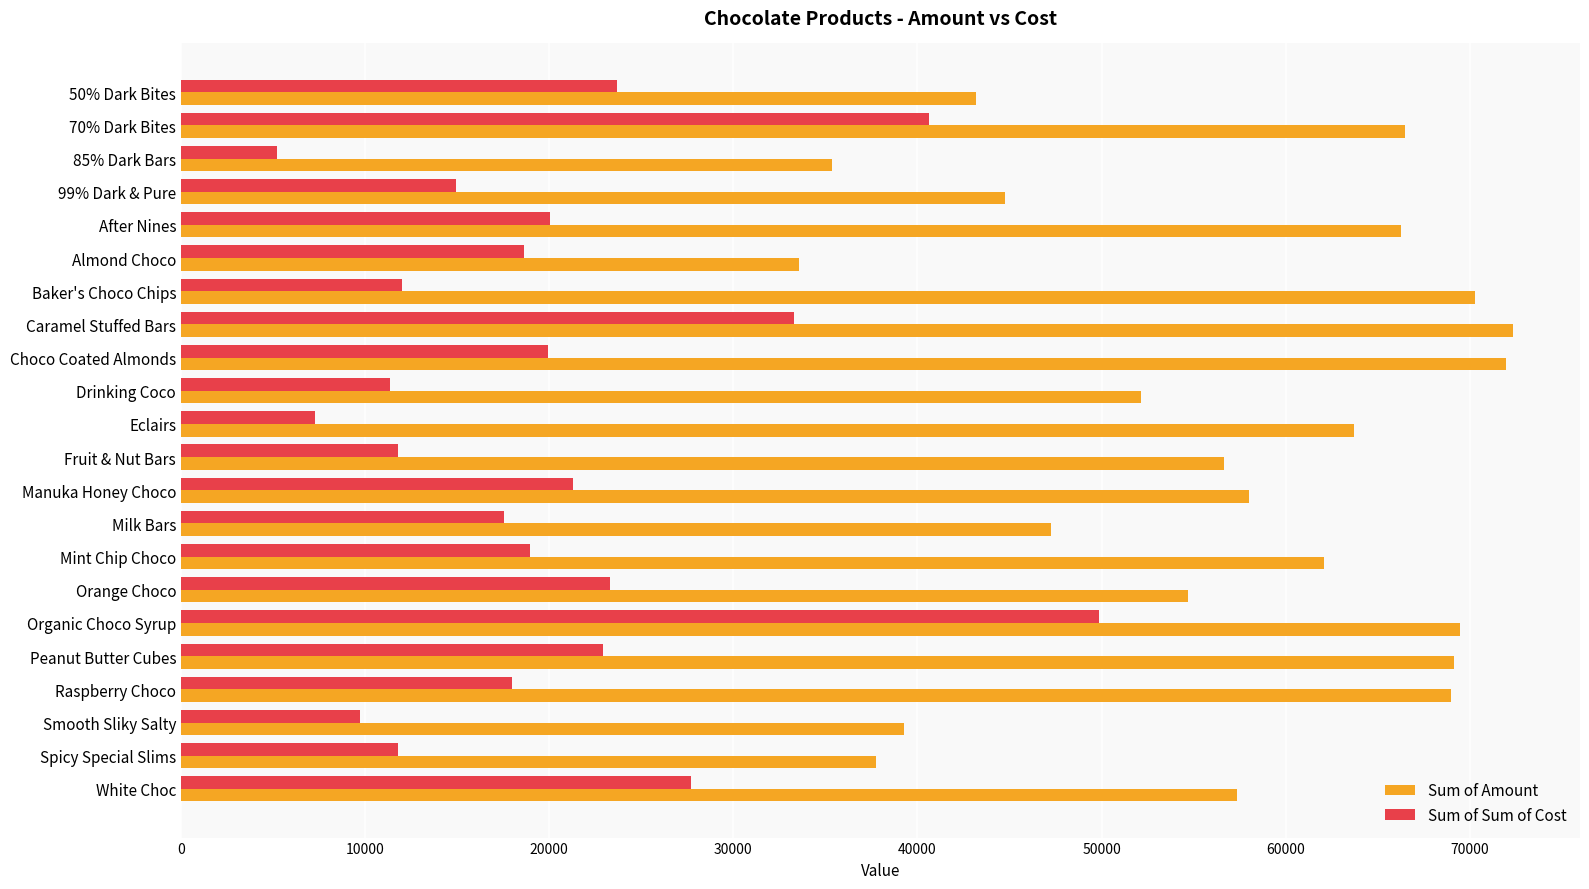

Is the value of Sum of Sum of Cost at Caramel Stuffed Bars greater than the value of Sum of Amount at Spicy Special Slims?

No